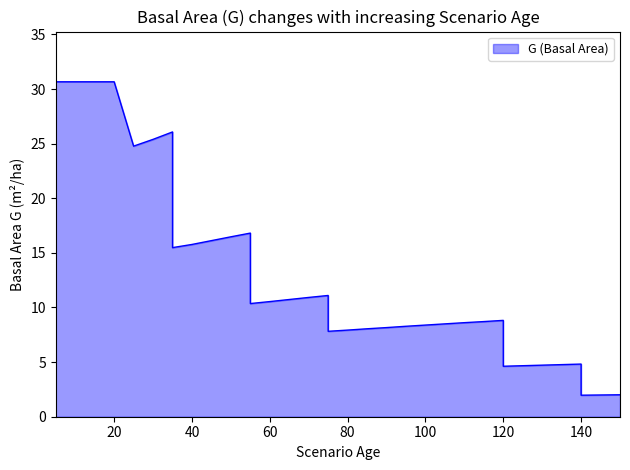

What is the difference between the second highest and second lowest values?

28.7